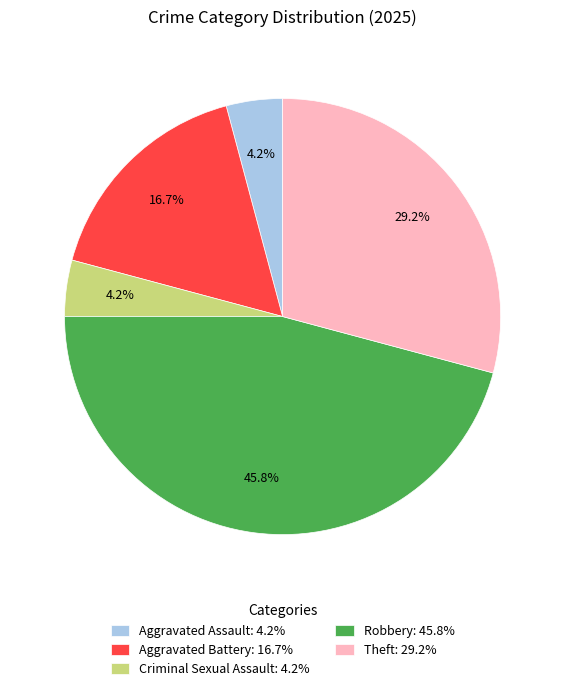

What percentage do Robbery: 45.8% and Aggravated Assault: 4.2% together represent?

50.0%